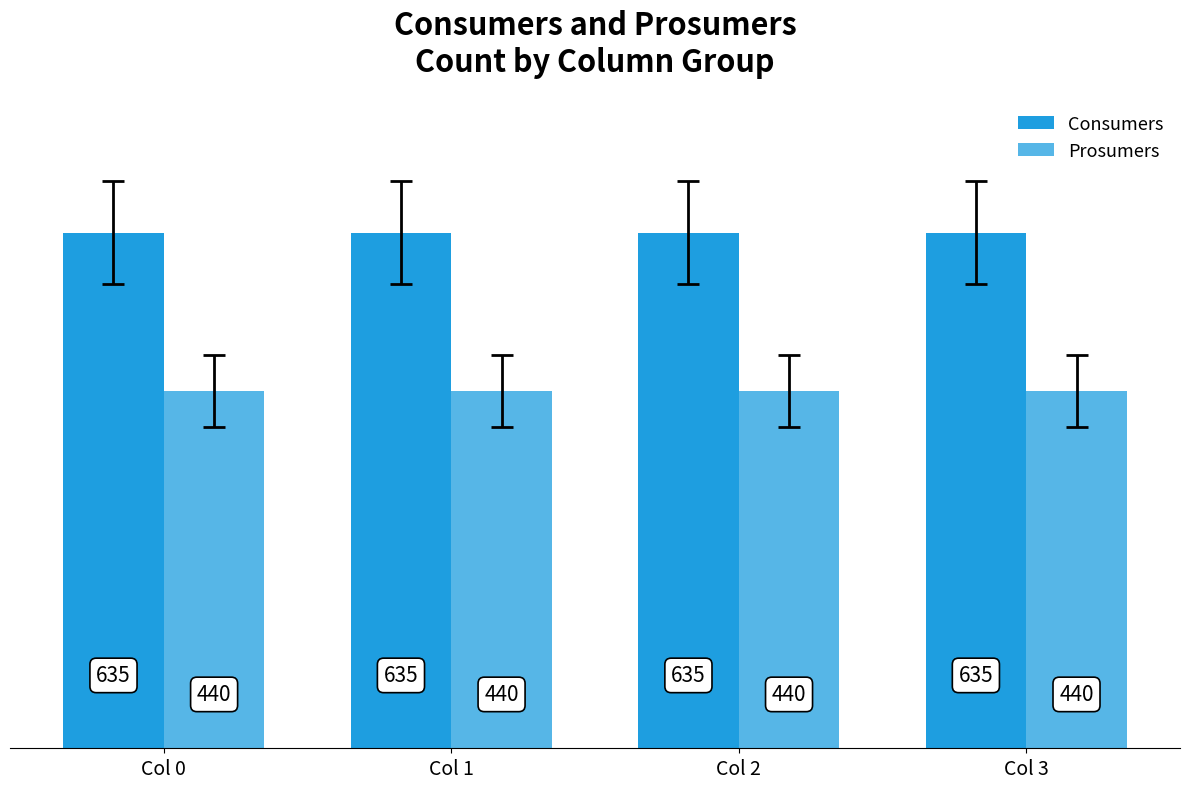

Is it true that Prosumers equals 185 at Col 2?

False